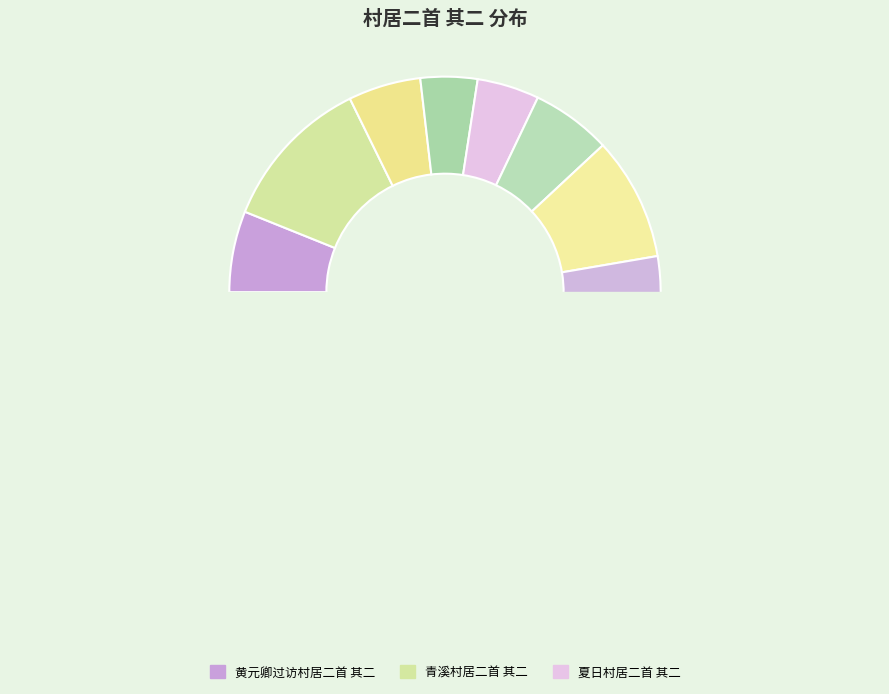

What portion of the pie excludes 村居二首 其二?

90.8%